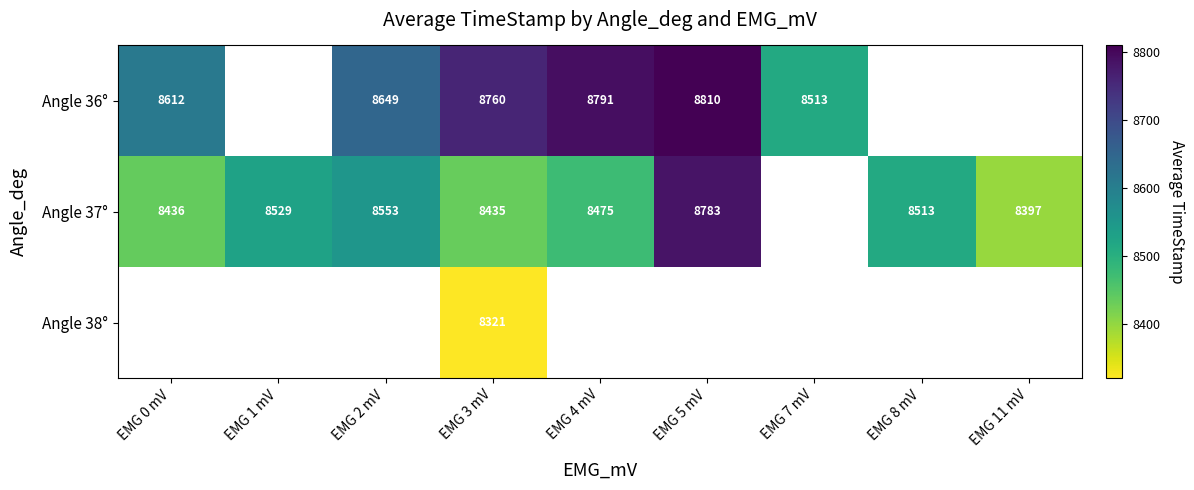

What is the difference between the Angle 37° values at EMG 0 mV and EMG 11 mV?

39.0